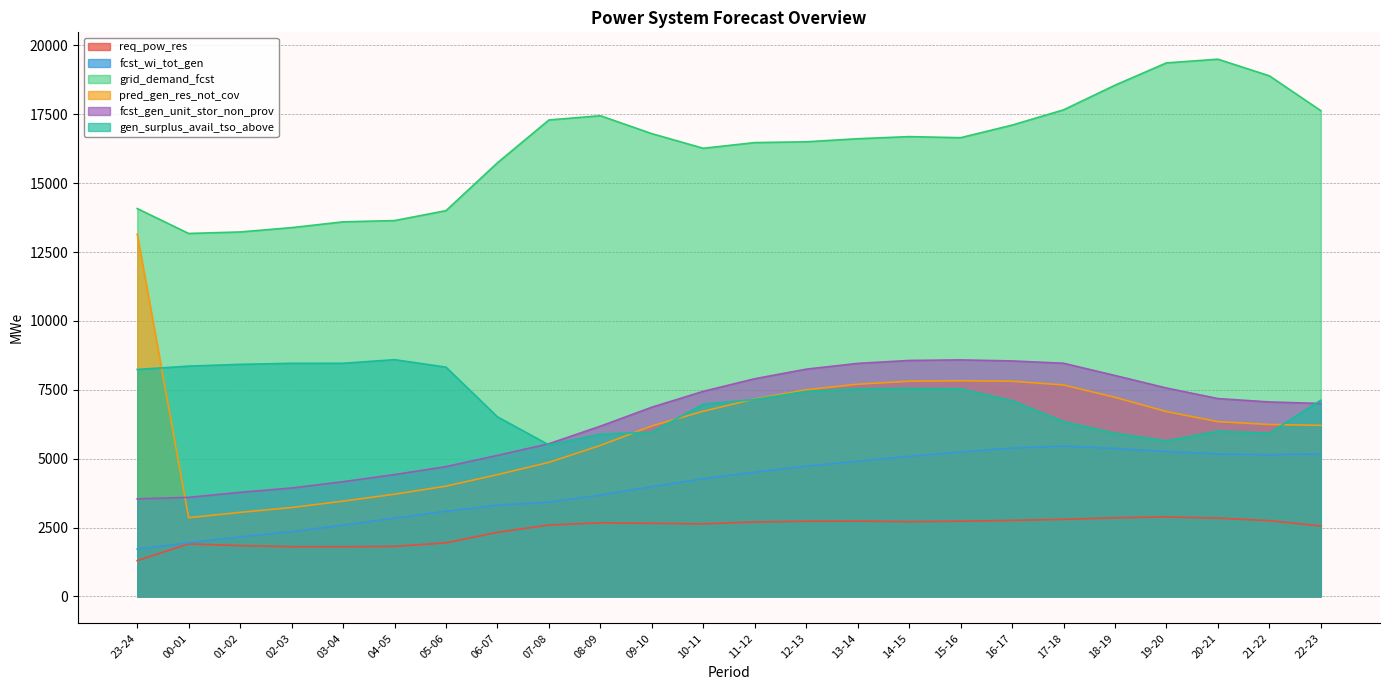

What is the label of the 11th point from the left?

09-10